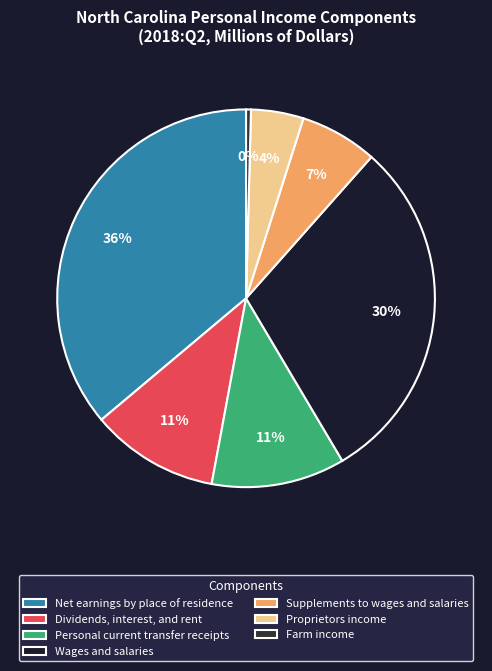

How many segments does this pie chart have?

7